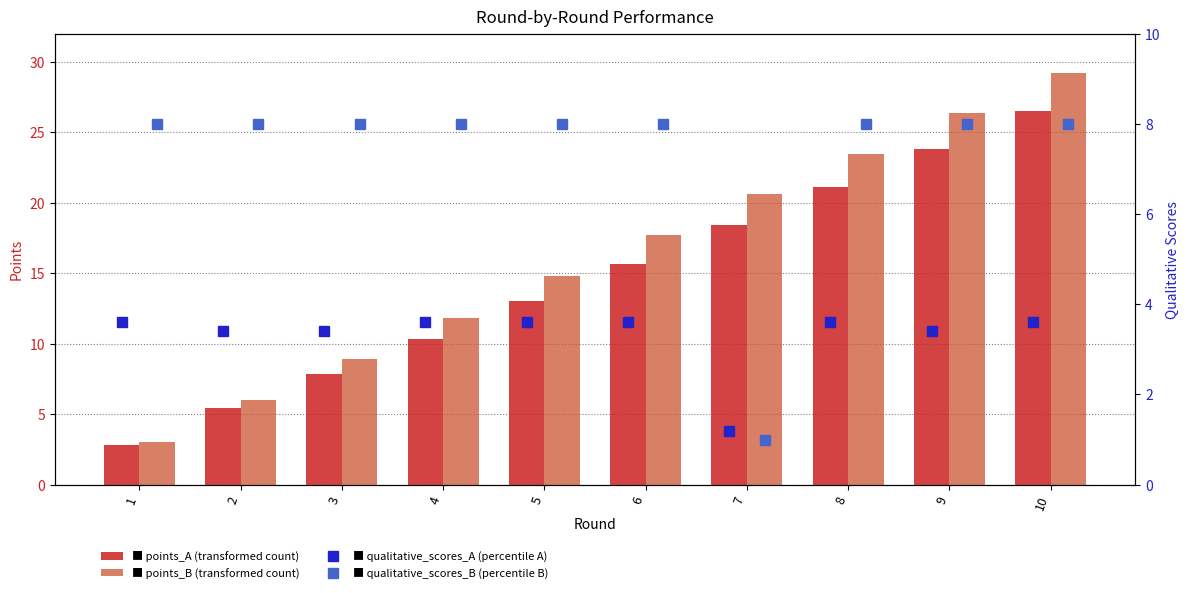

What is the lowest value of the qualitative_scores_B series?

1.0